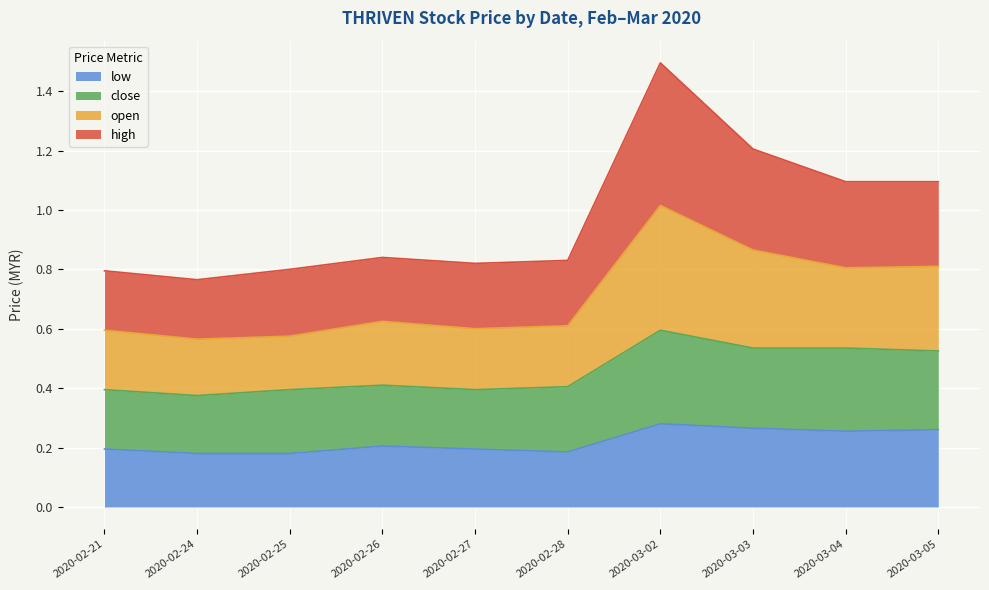

Count the low values in the range 0 to 1.

10